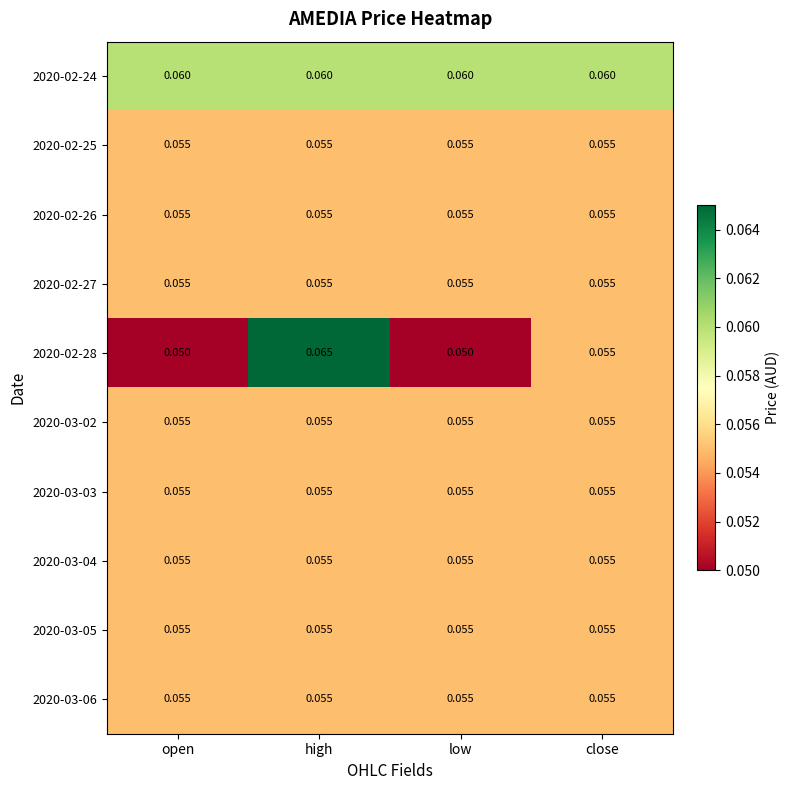

At which category is the sum across all series the highest?

high